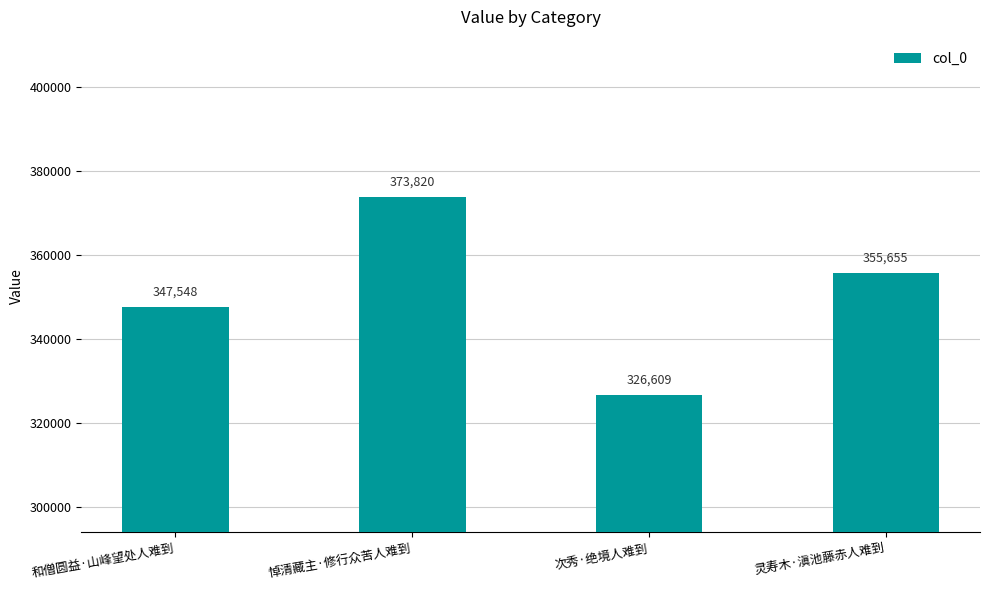

Rank the categories by value from highest to lowest.

悼清藏主·修行众苦人难到, 灵寿木·滇池藤赤人难到, 和僧圆益·山峰望处人难到, 次秀·绝境人难到